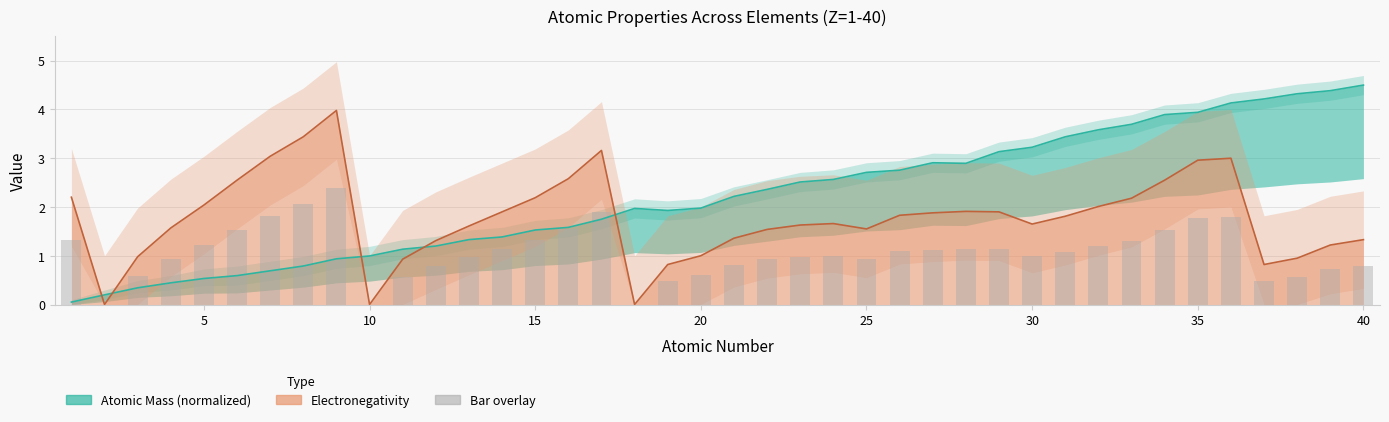

What is the maximum value for Bar overlay?

2.4